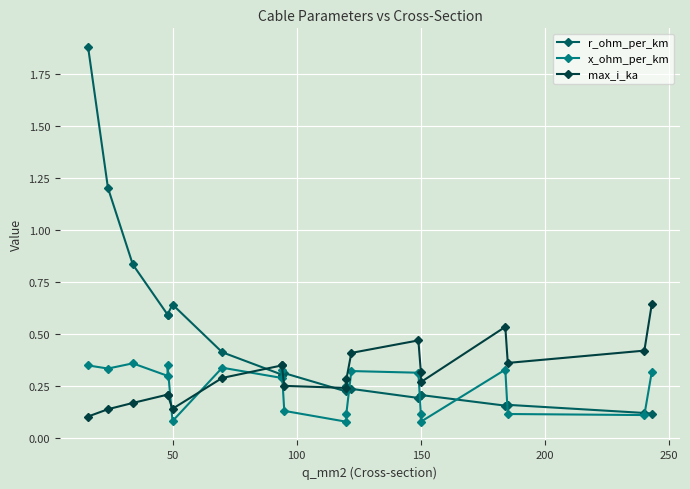

What are all the series names shown in the legend?

r_ohm_per_km, x_ohm_per_km, max_i_ka